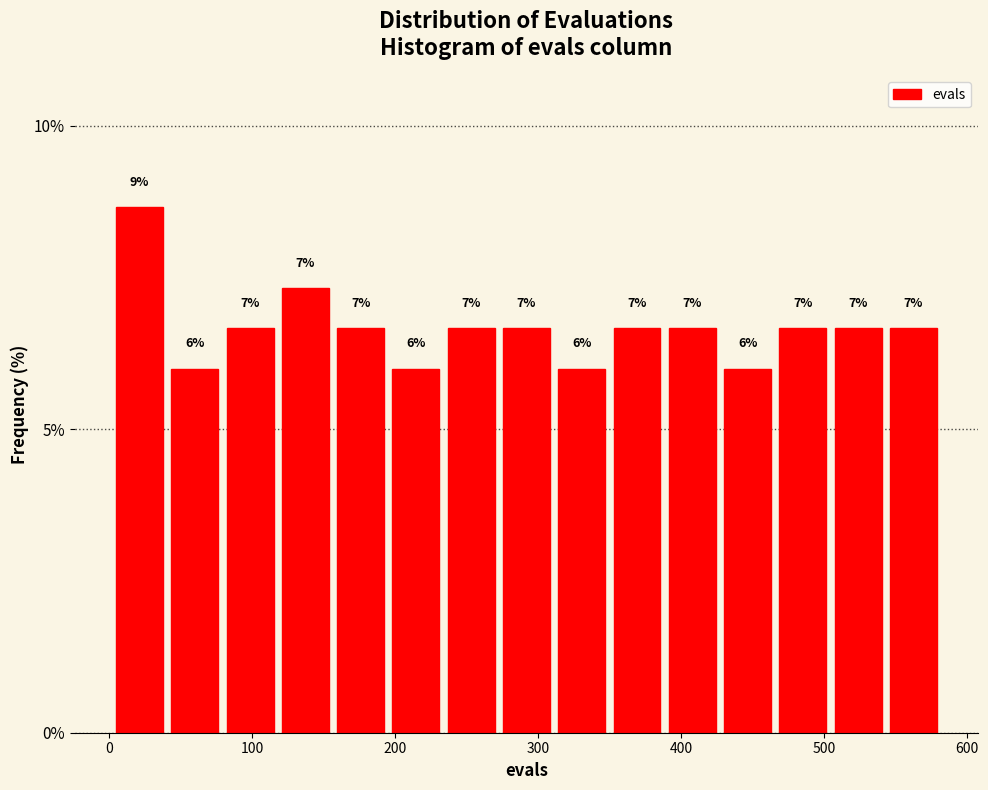

Read against the x-axis, roughly where is the centre of the tallest bar?

20